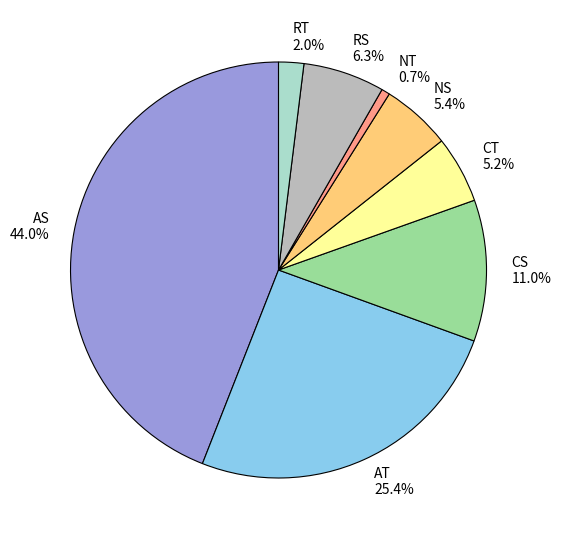

What percentage is NOT represented by NS?

94.6%